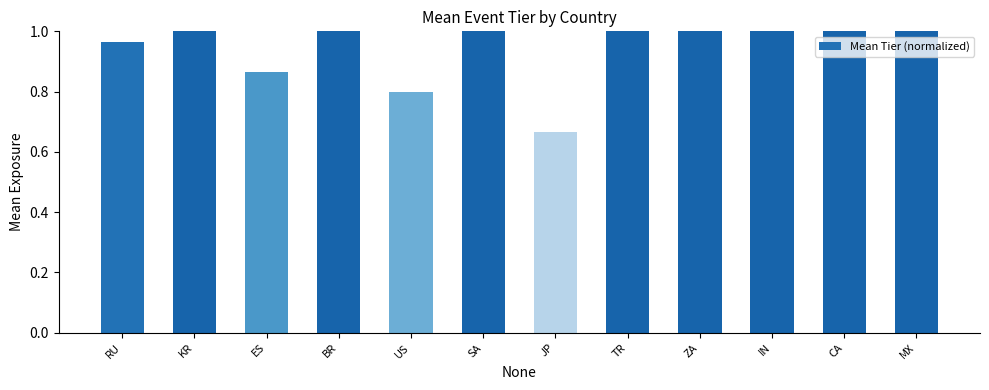

What is the difference between the maximum and minimum values?

0.3